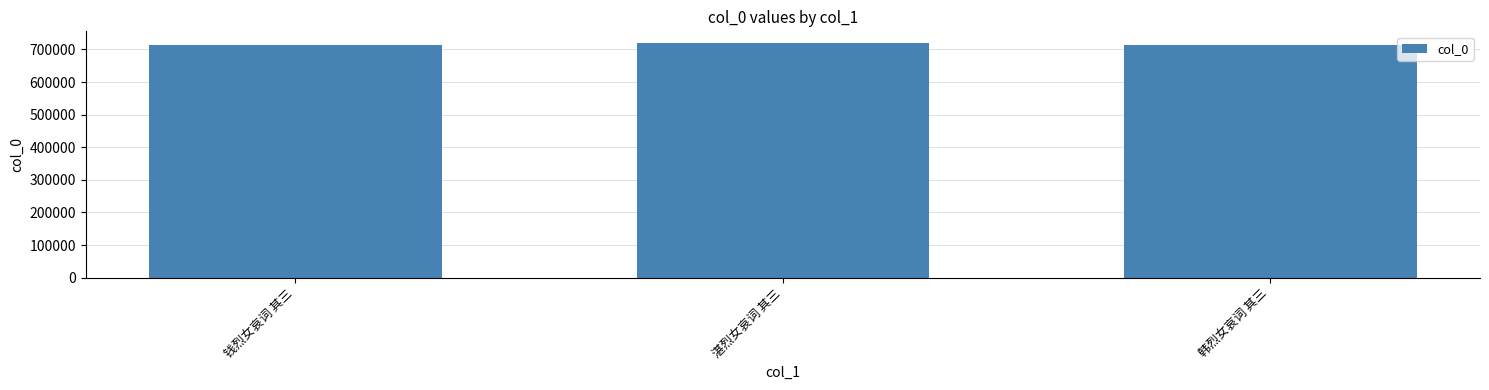

What is the minimum value shown in the chart?

714375